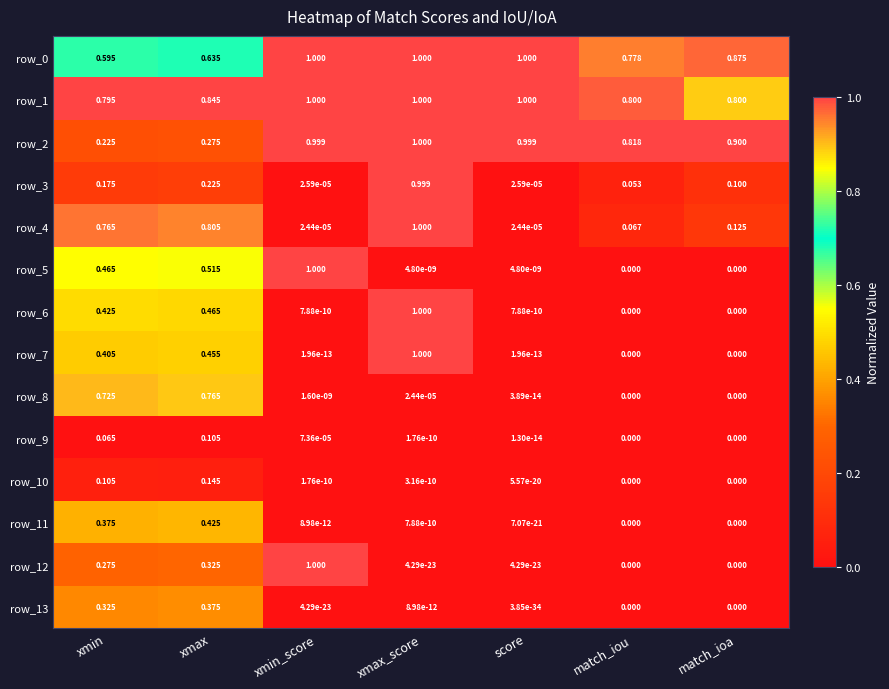

At which category is the sum across all series the highest?

xmax_score